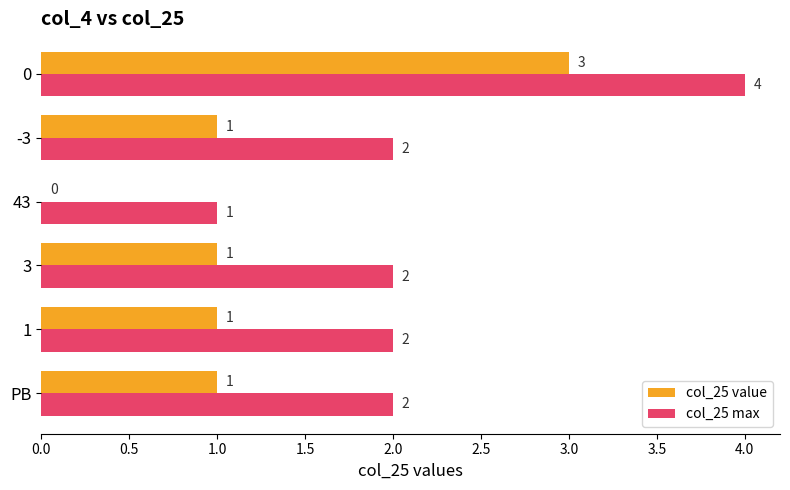

The col_25 max series shows 4 at 0. True or false?

True